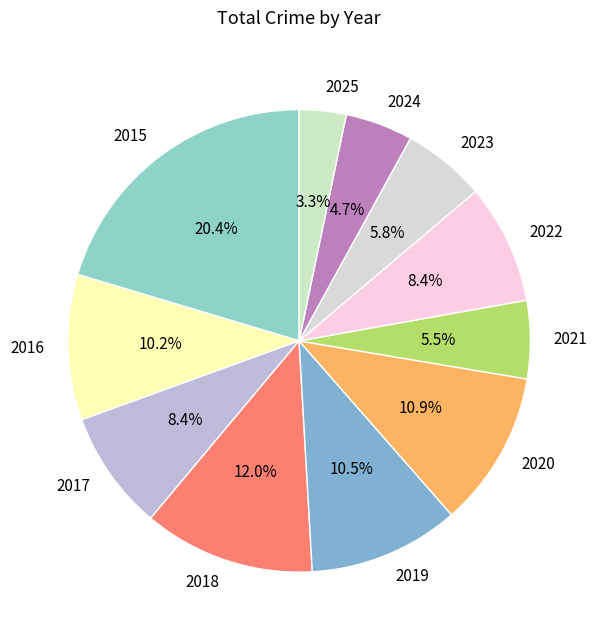

To the nearest percent, what is the average slice percentage?

9%